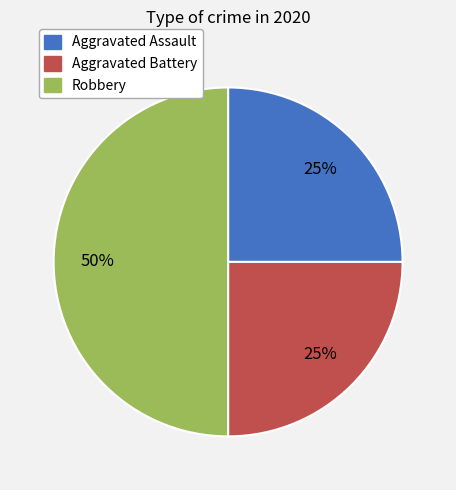

What percentage is the Aggravated Battery slice, to the nearest percent?

25%